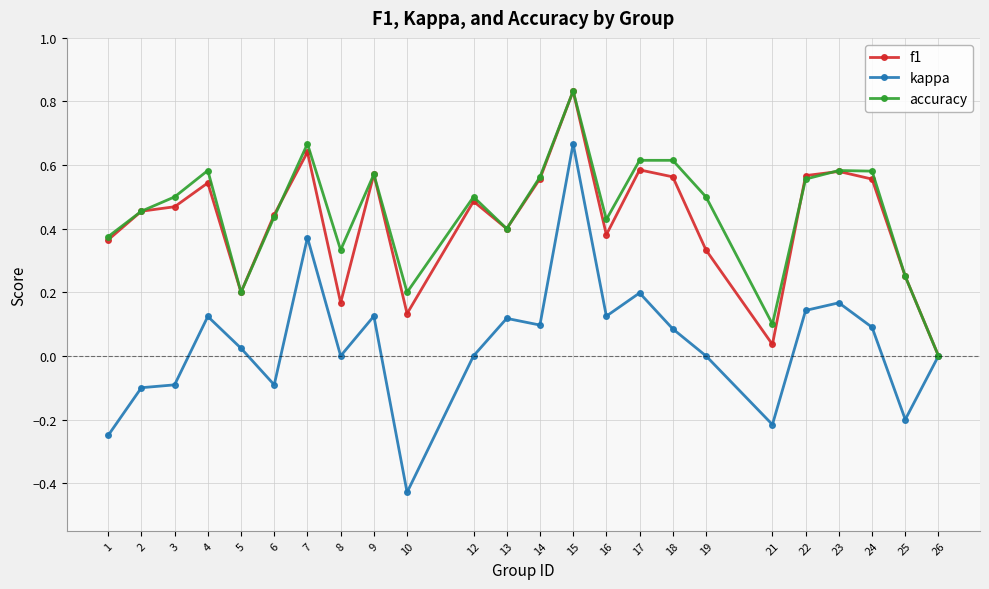

True or false: kappa has more than 1 interior local peaks.

True